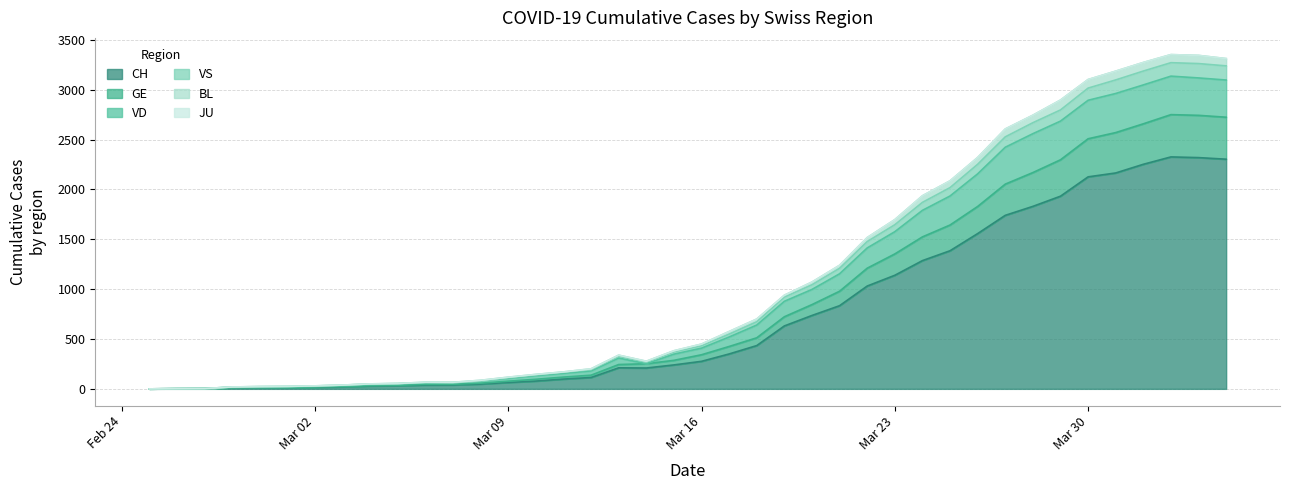

What is the label of the 1st point from the right?

2020-04-04